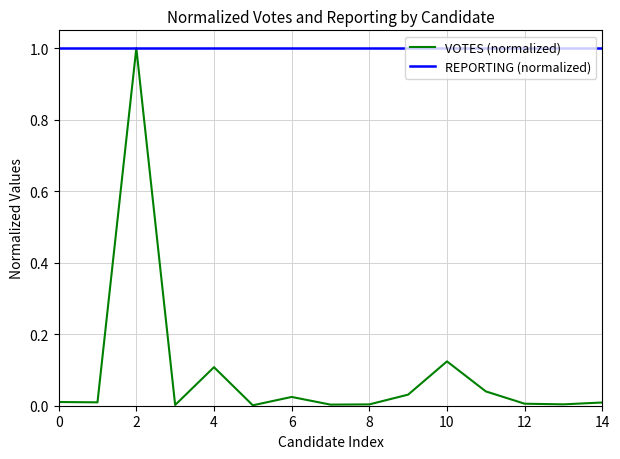

Which series has the widest spread of values?

VOTES (normalized)